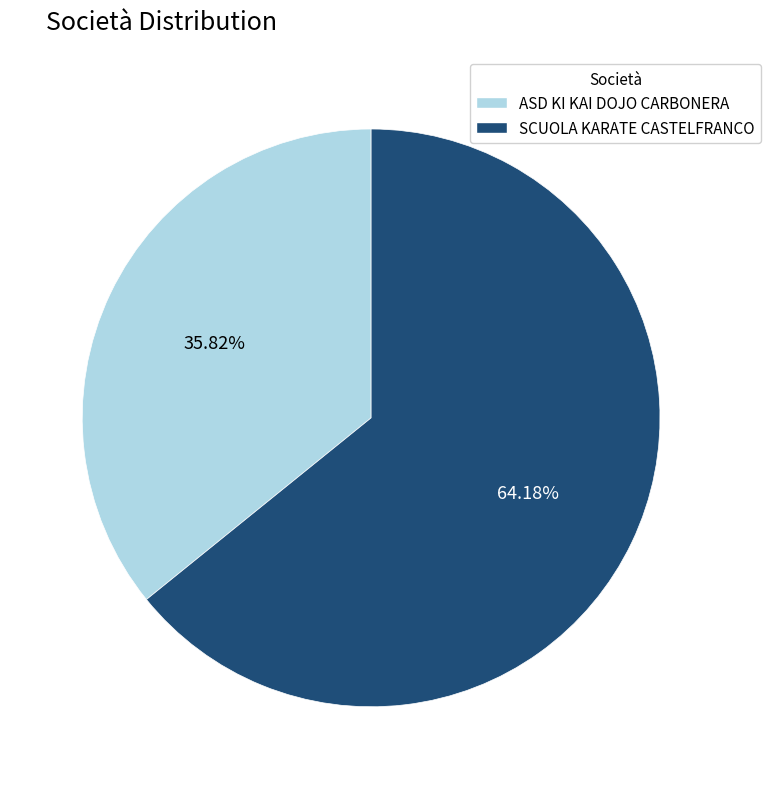

Count the number of slices in the pie.

2